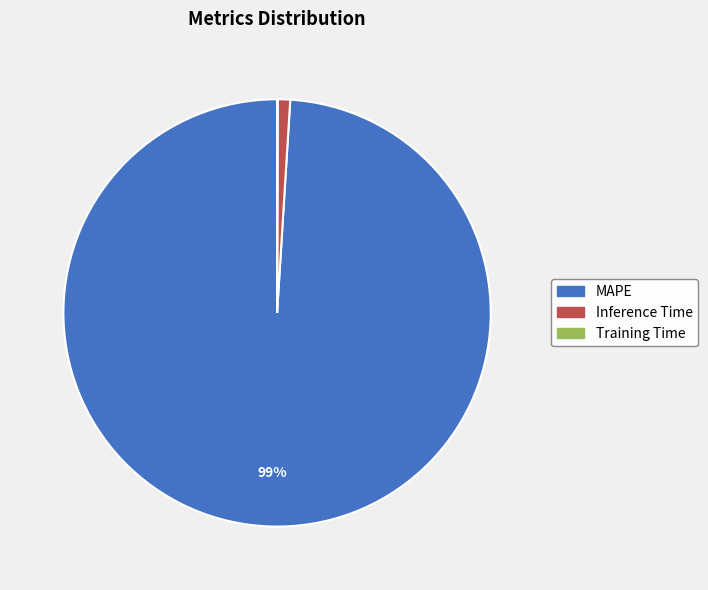

To the nearest percent, what is the combined percentage of MAPE and Inference Time?

100%